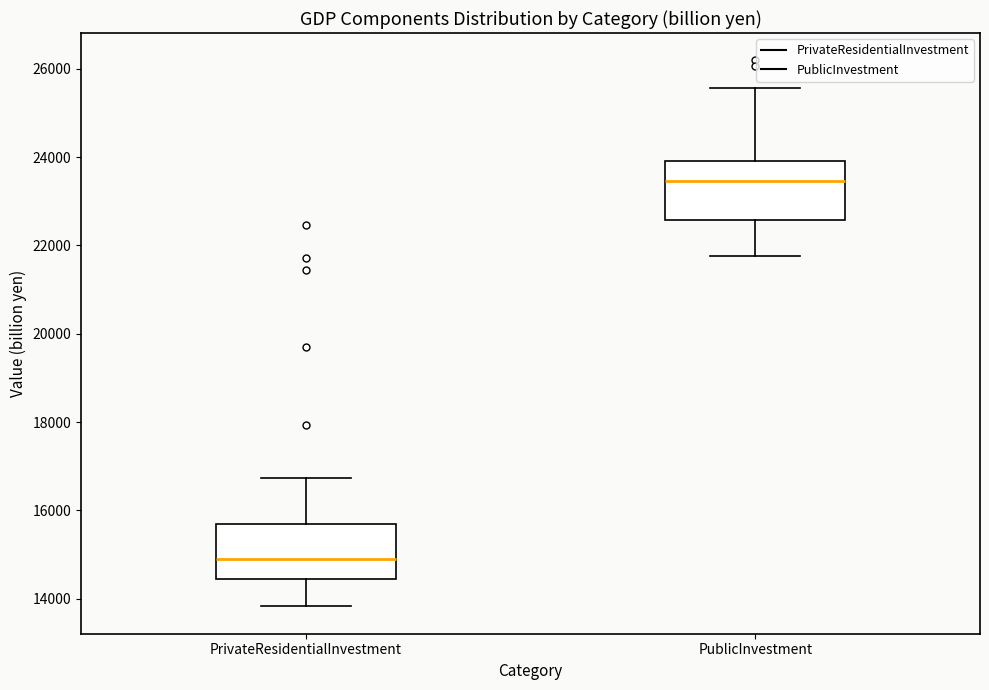

Which box's median line is the lowest?

PrivateResidentialInvestment